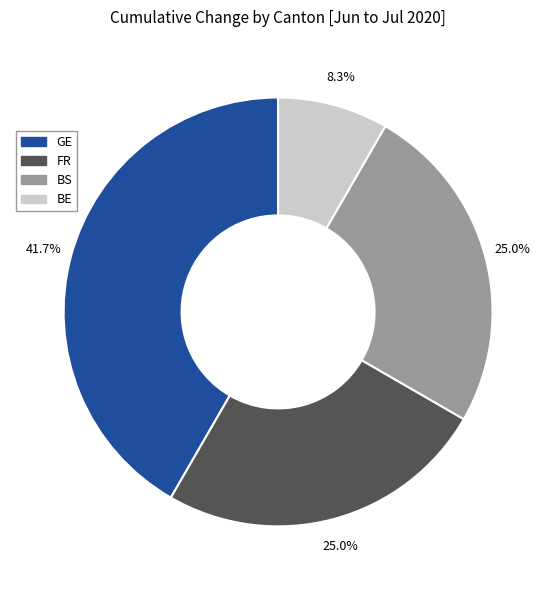

Count the number of slices in the pie.

4